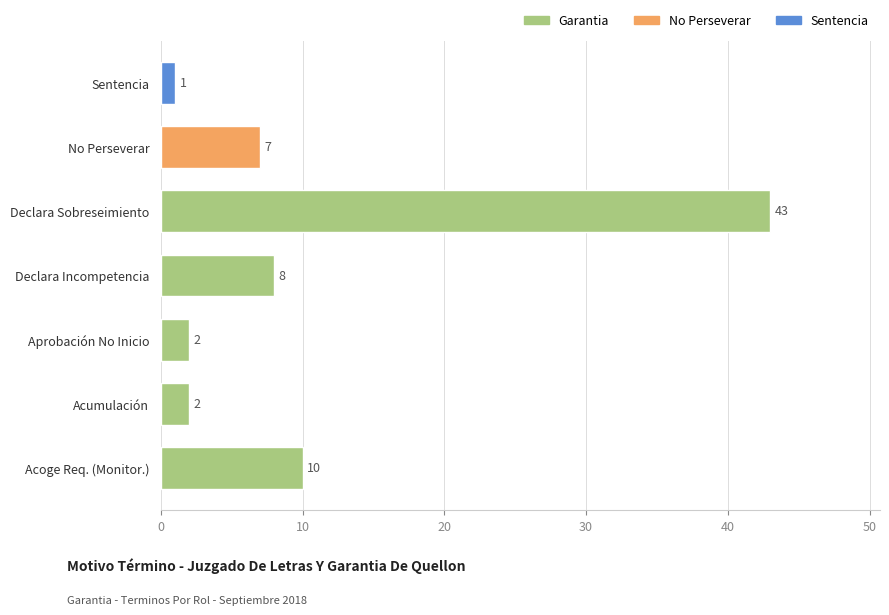

How many bars are there in total?

7